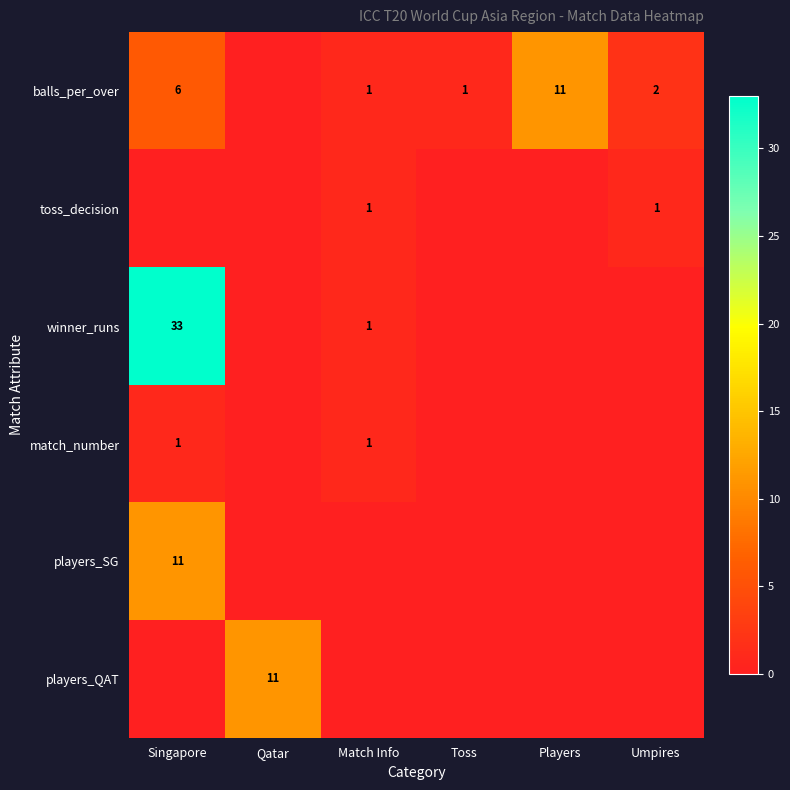

True or false: match_number has a value of 1 at Match Info.

True